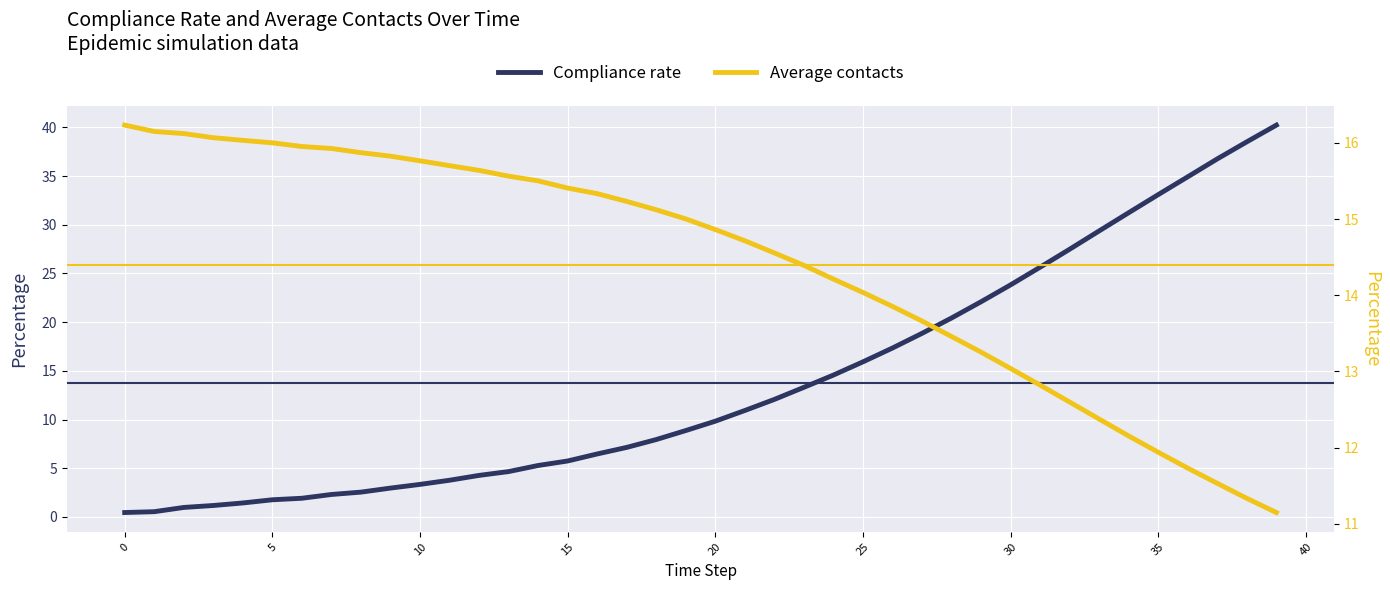

Count the number of data series in this chart.

2